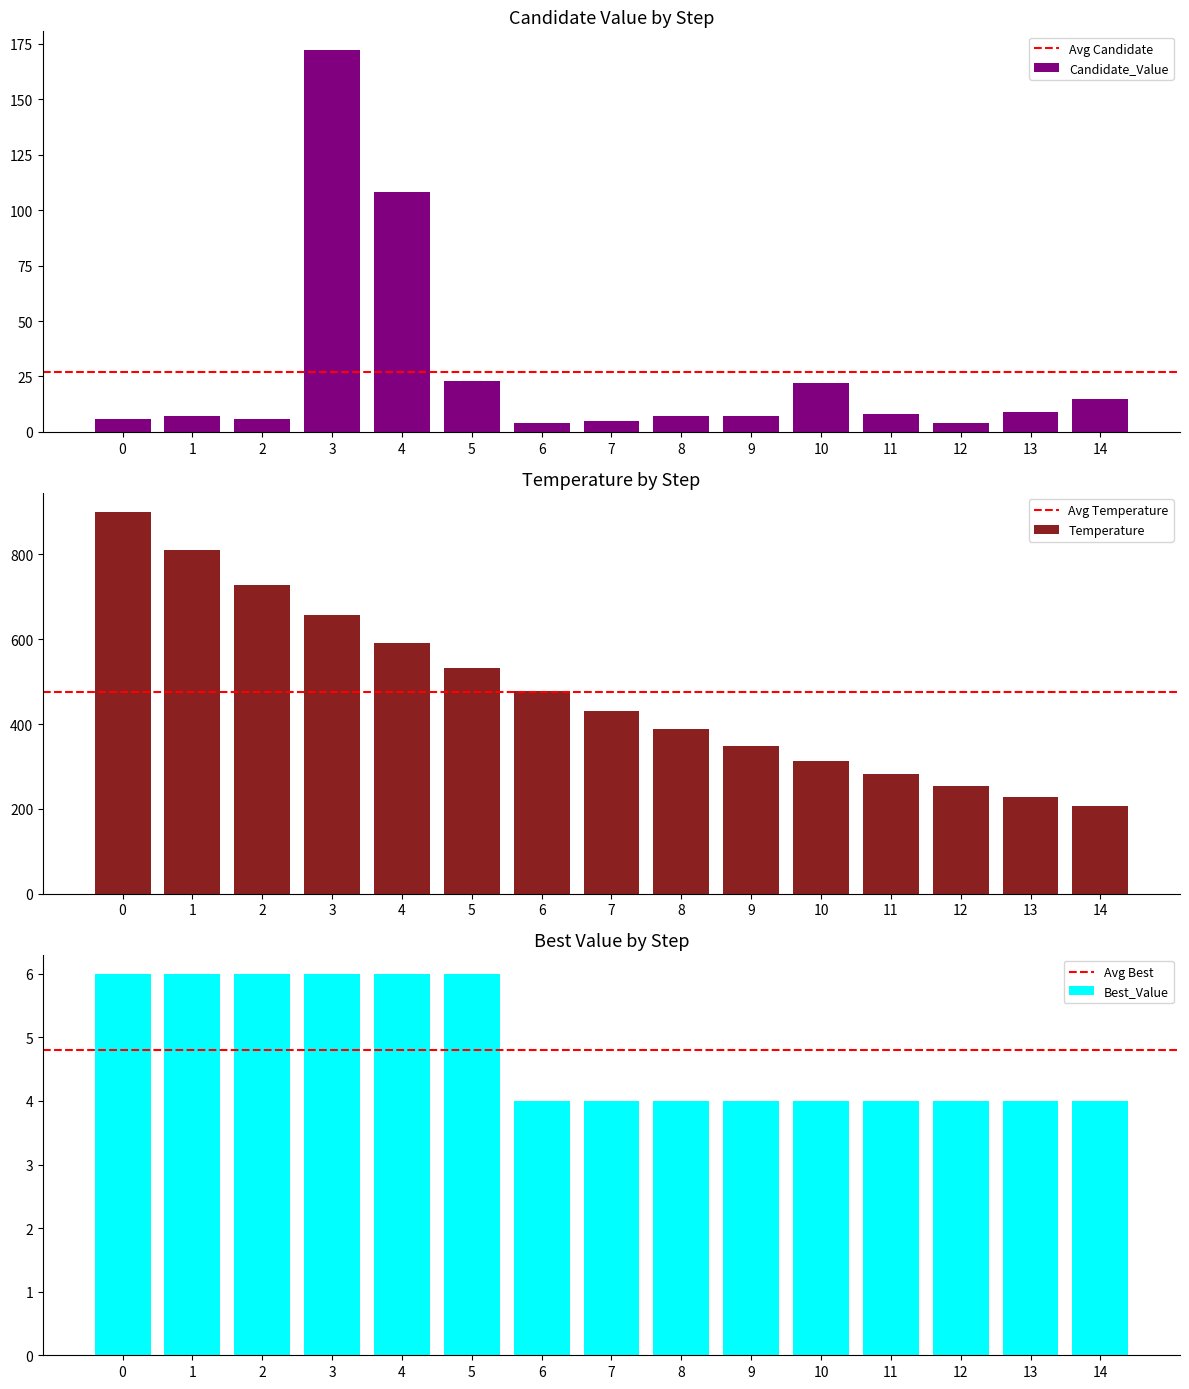

What is the average value of the Candidate_Value series?

27